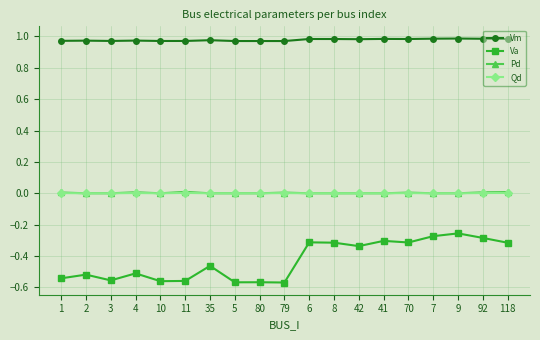

What is the label of the 3rd point from the left?

3